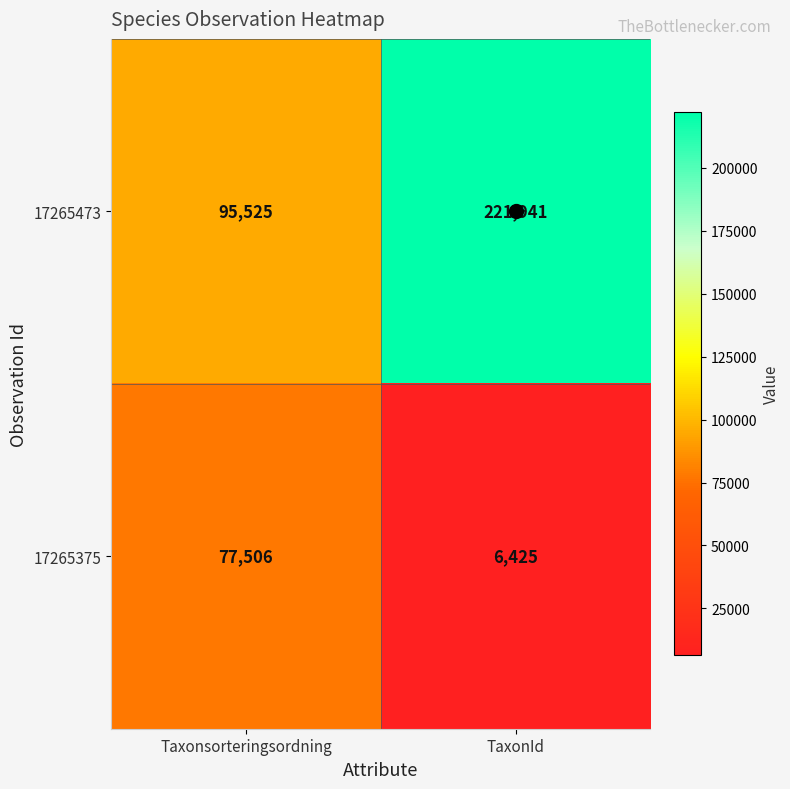

Between Taxonsorteringsordning and TaxonId, which series saw the biggest shift?

17265473